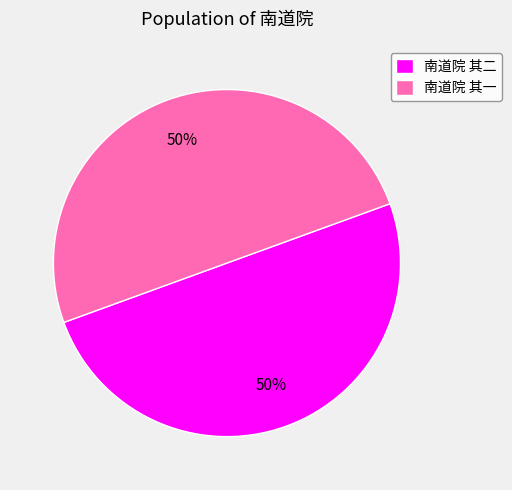

Is it true that 南道院 其一 is 59% of the pie?

False